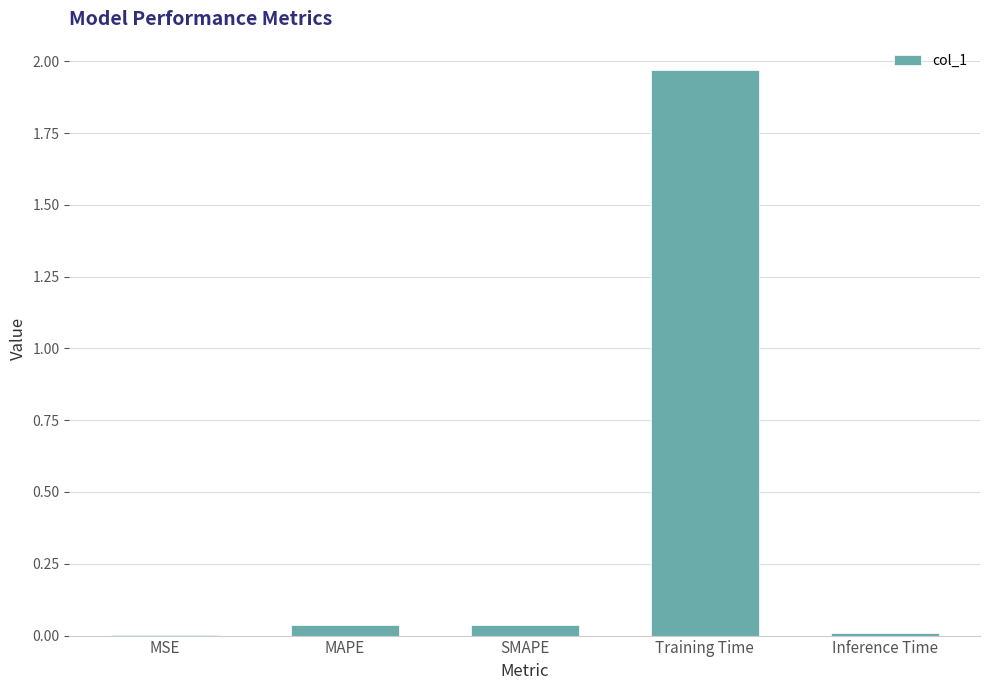

Between Training Time and MAPE, which is larger?

Training Time